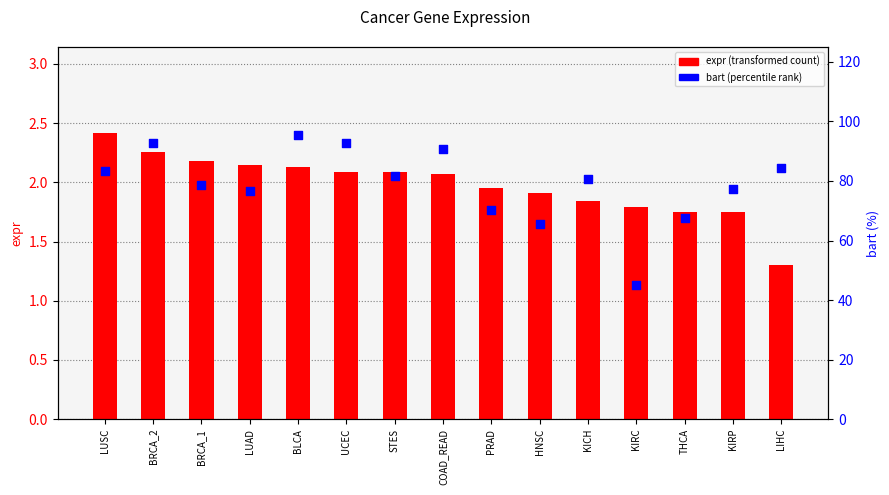

At how many categories does at least one series exceed 79?

8